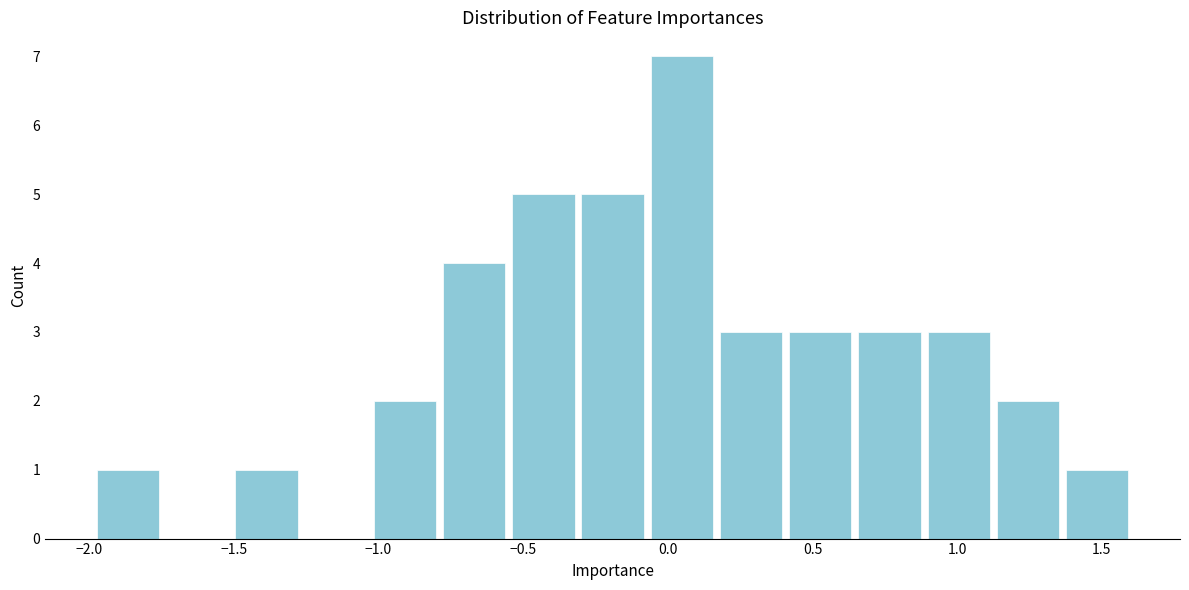

Over which range of the x-axis is the bar tallest?

-0.05 to 0.20